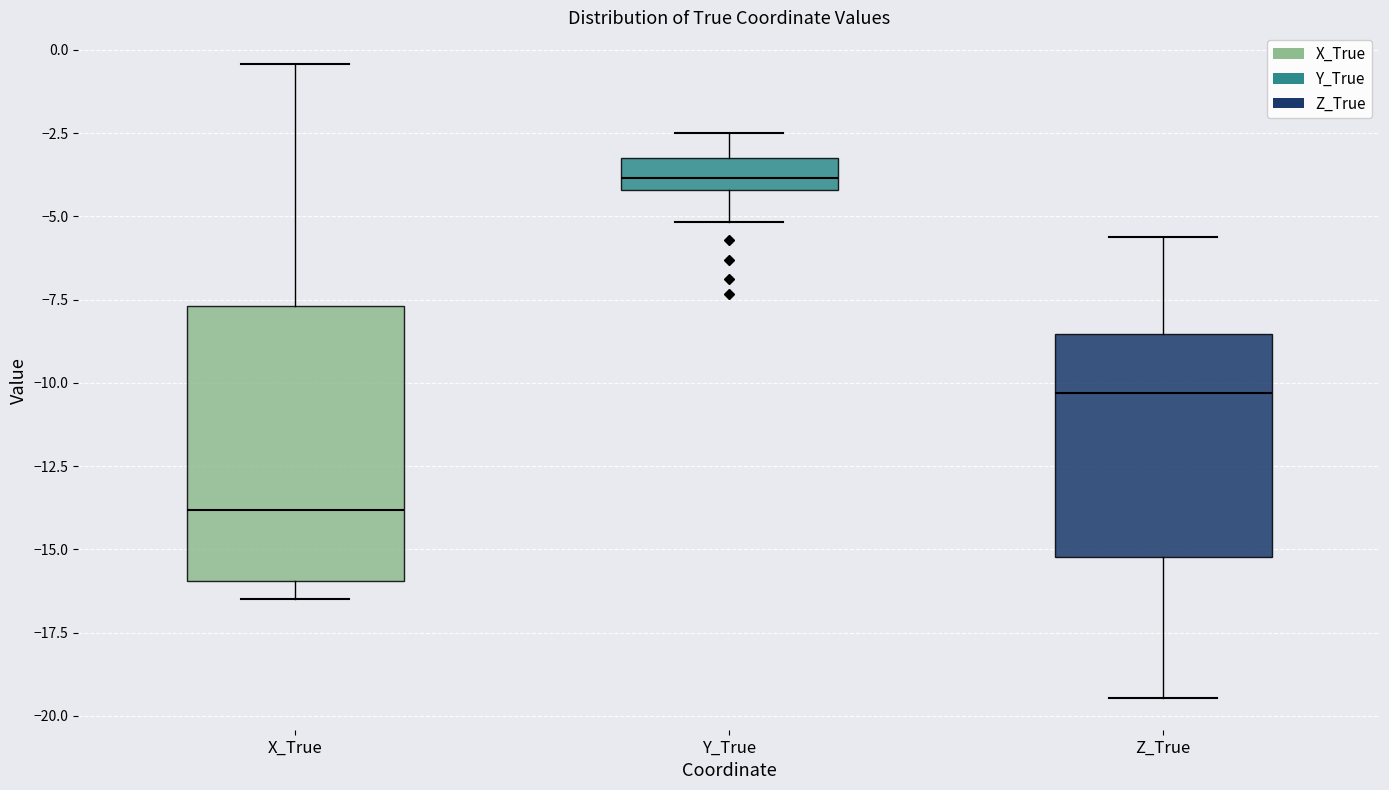

Where is the lower edge of the box for X_True on the y-axis? The values are not printed on the chart, so give them approximately, as read against the axis.

-16.0